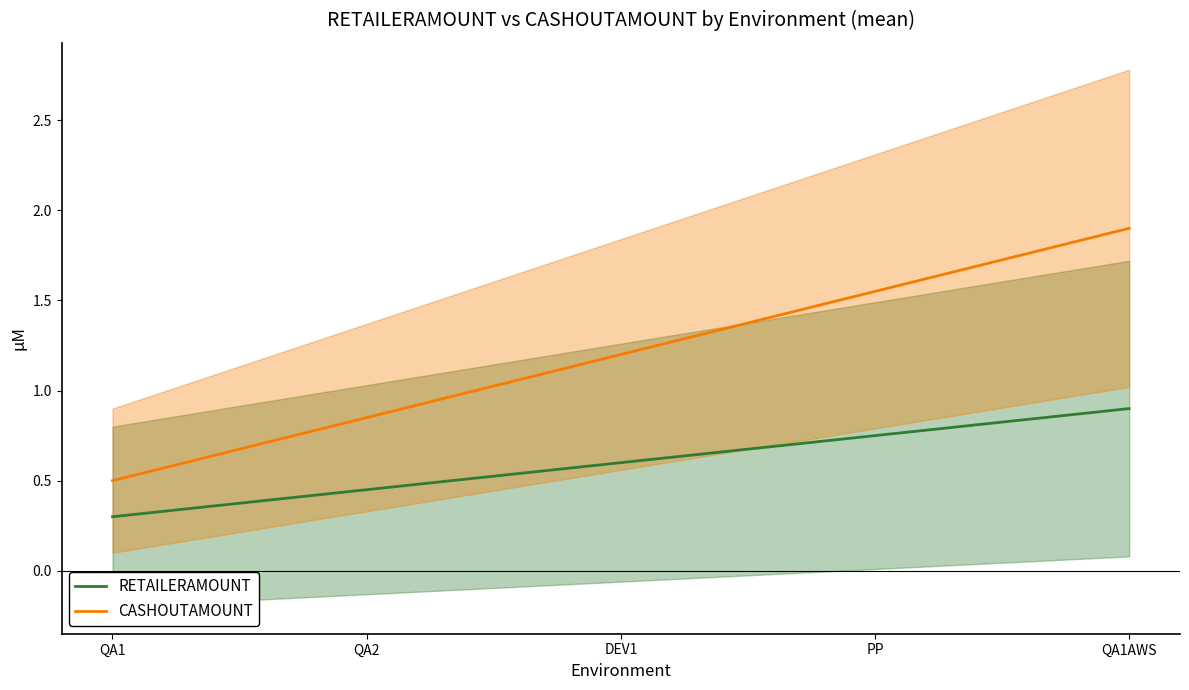

What is the difference between the maximum and minimum values in the RETAILERAMOUNT series?

0.6